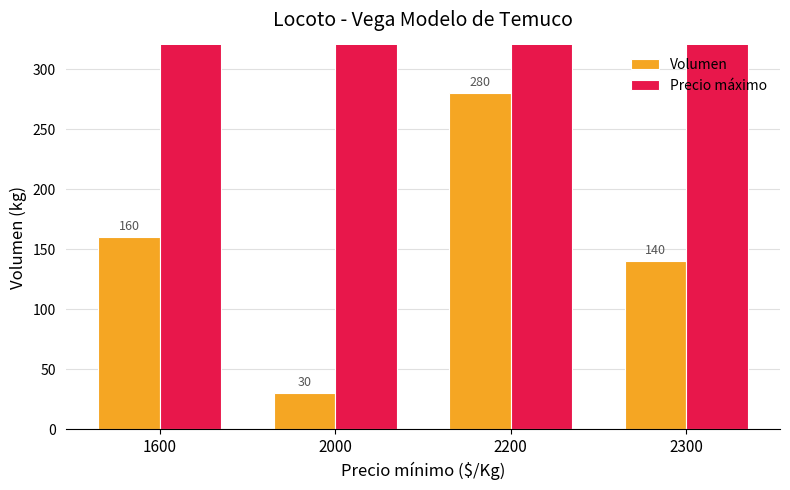

What is the maximum value for Precio máximo?

2300